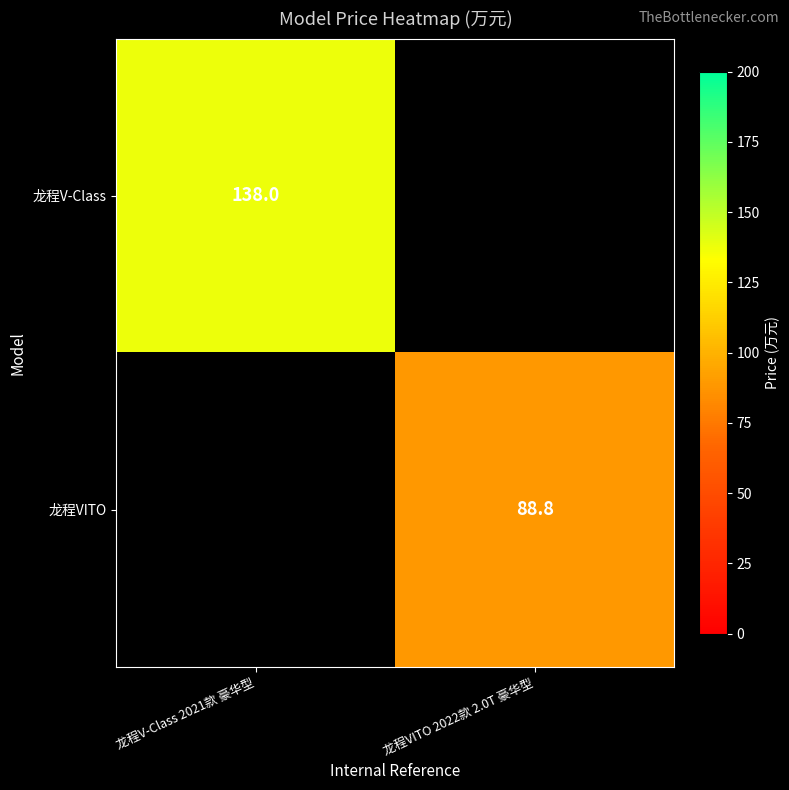

The value of 龙程VITO at 龙程VITO 2022款 2.0T 豪华型 is 88.8. True or false?

True